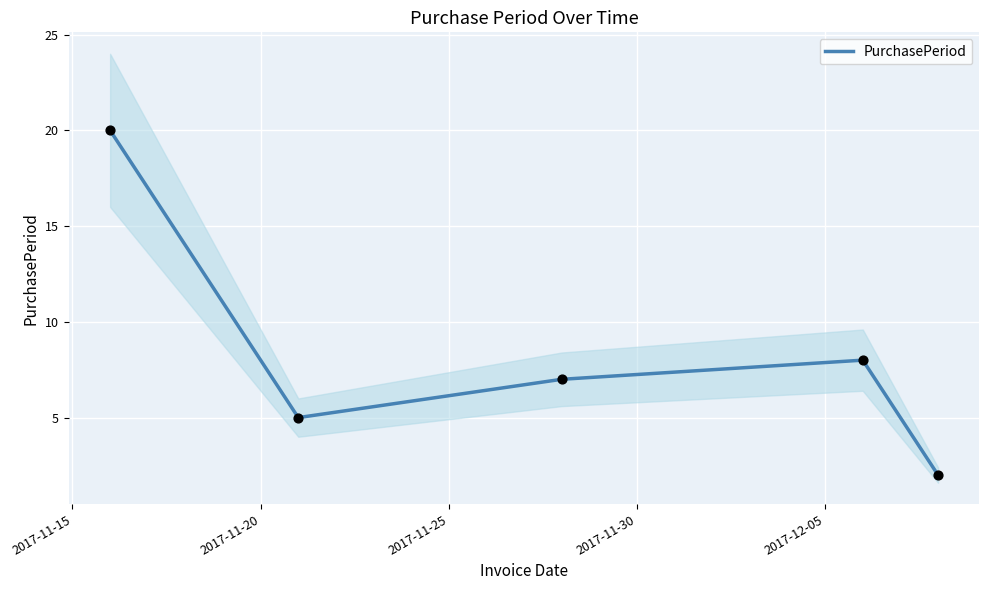

What is the highest value of the PurchasePeriod series?

20